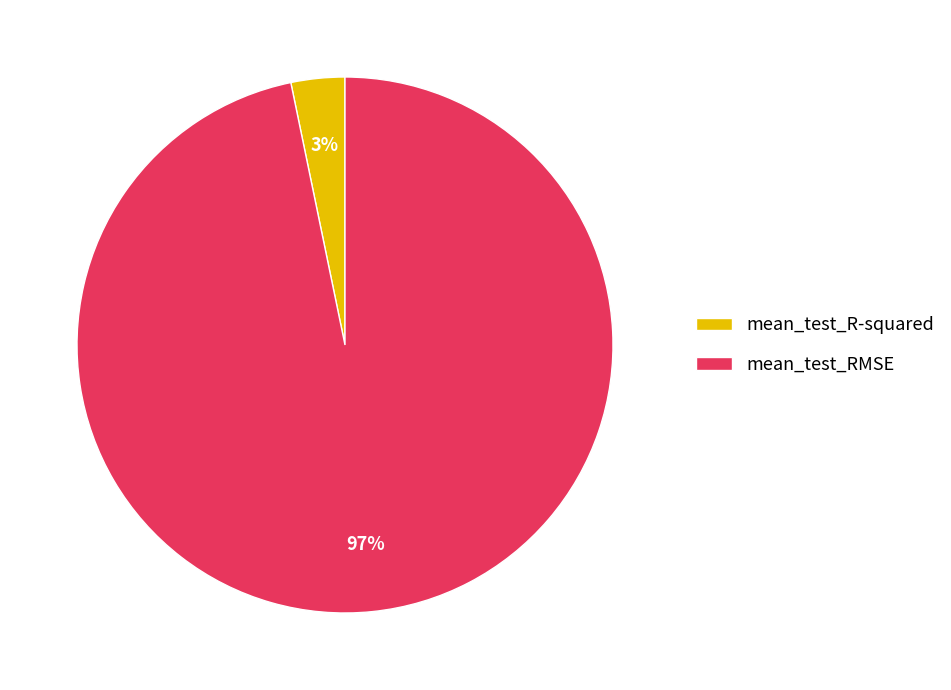

Do mean_test_RMSE and mean_test_R-squared together represent more than half of the pie?

Yes